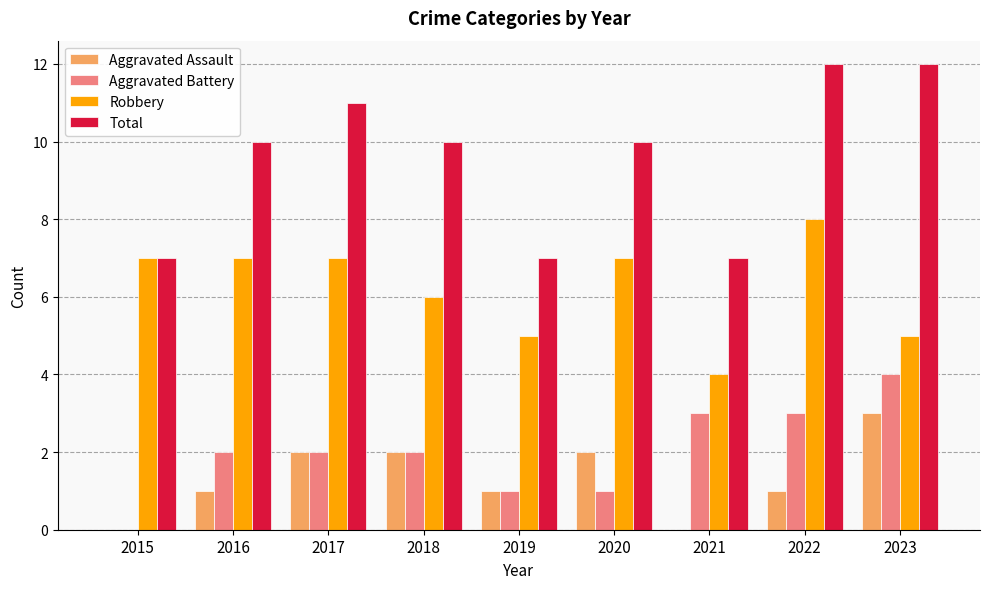

What are all the series names shown in the legend?

Aggravated Assault, Aggravated Battery, Robbery, Total